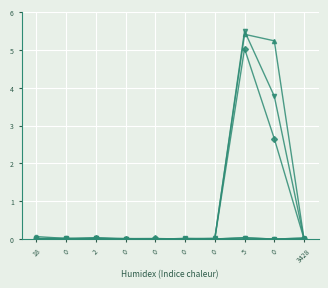

How many categories are shown in the chart?

10